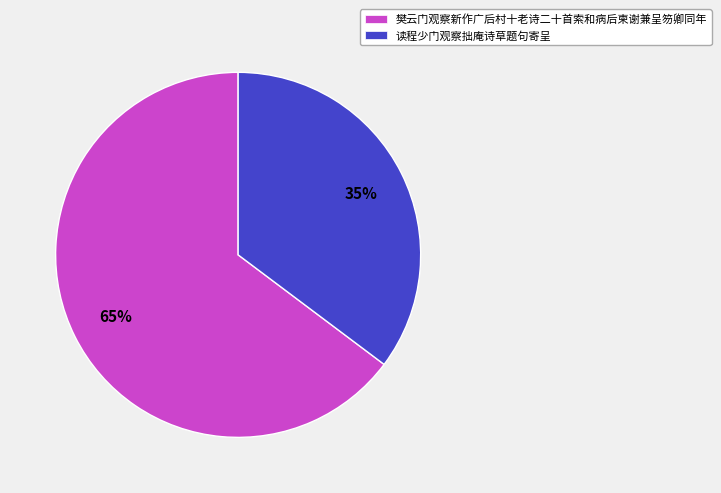

Combined, do 樊云门观察新作广后村十老诗二十首索和病后柬谢兼呈笏卿同年 and 读程少门观察拙庵诗草题句寄呈 account for over 50%?

Yes